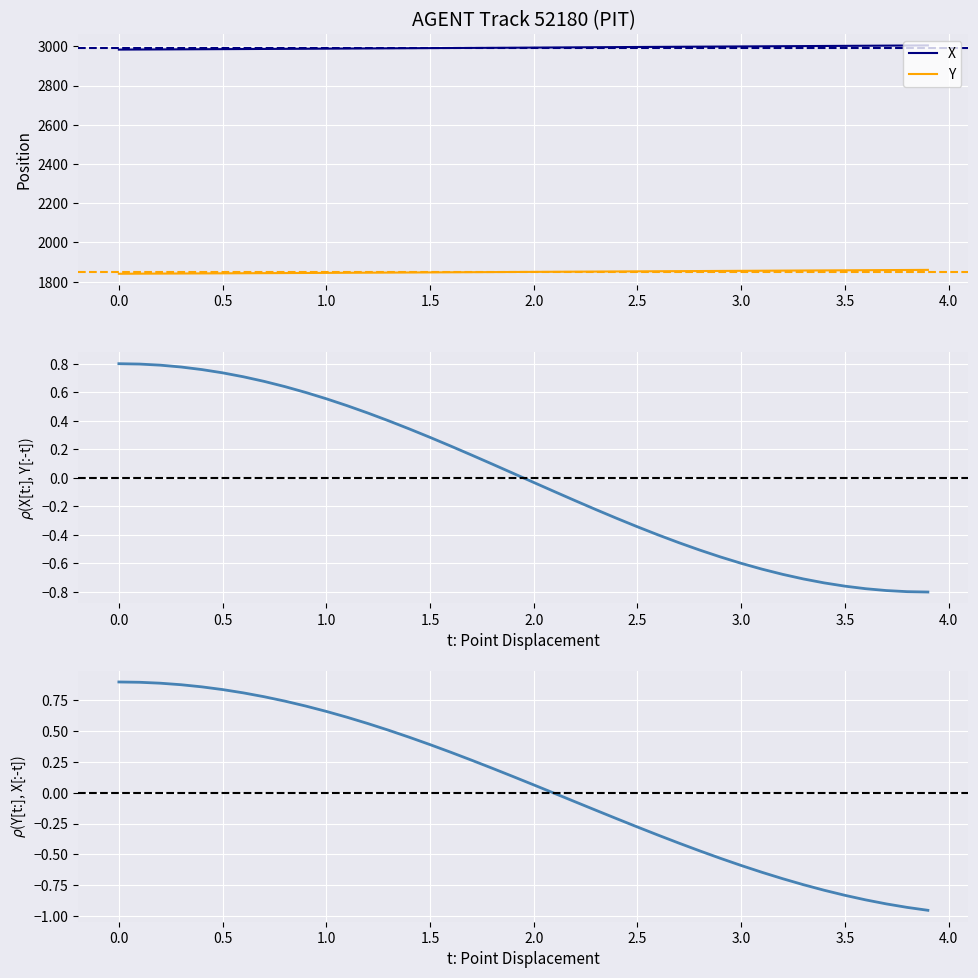

What is the lowest value of the X series?

2983.7